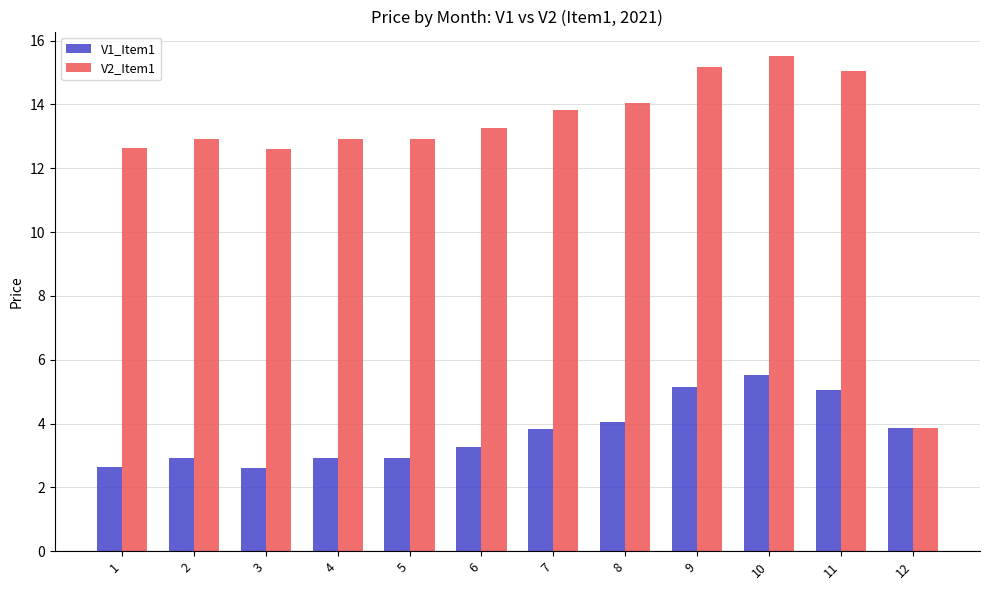

What is the sum of the V2_Item1 values at 5 and 10?

28.4